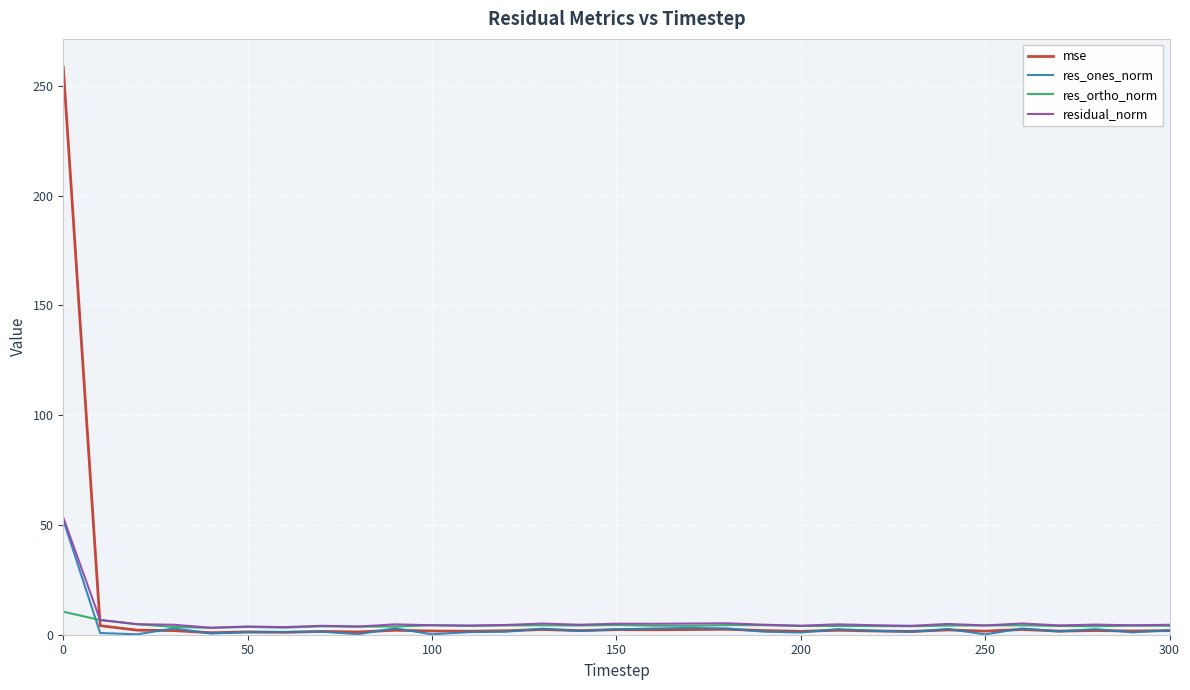

True or false: residual_norm and mse intersect in this chart.

True